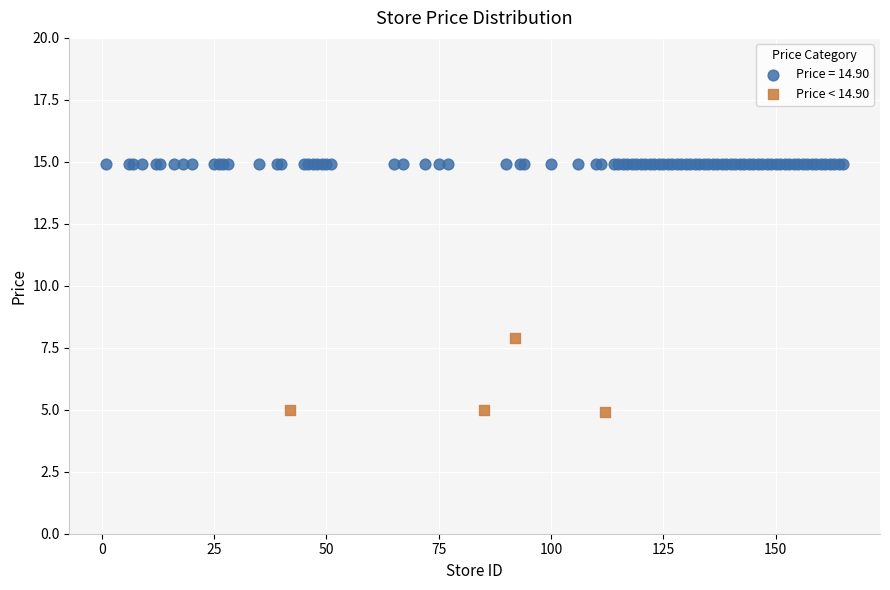

Which series contains the highest Y value?

Price = 14.90